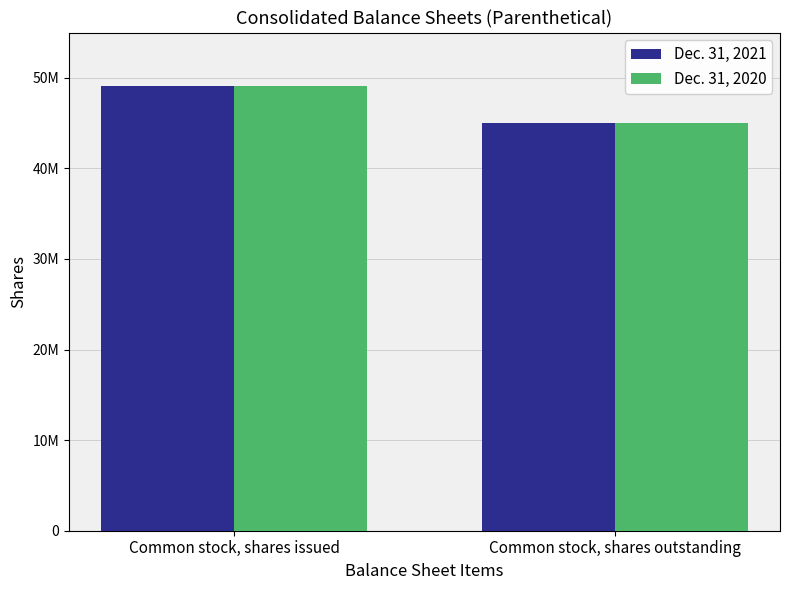

Which category has the lowest value in the Dec. 31, 2020 series?

Common stock, shares outstanding